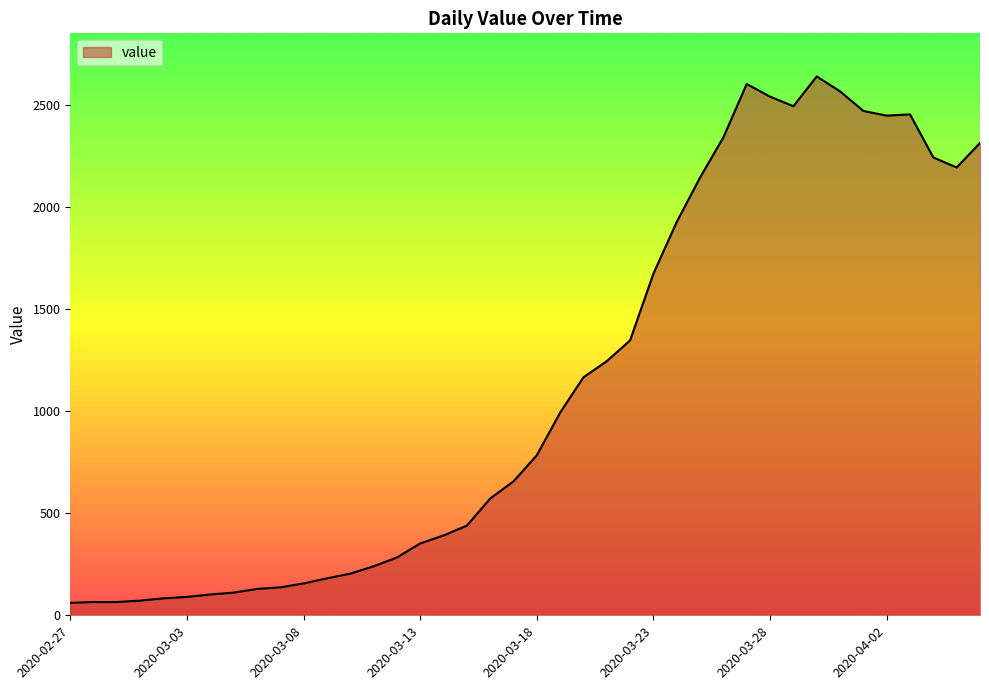

What is the smallest value displayed?

61